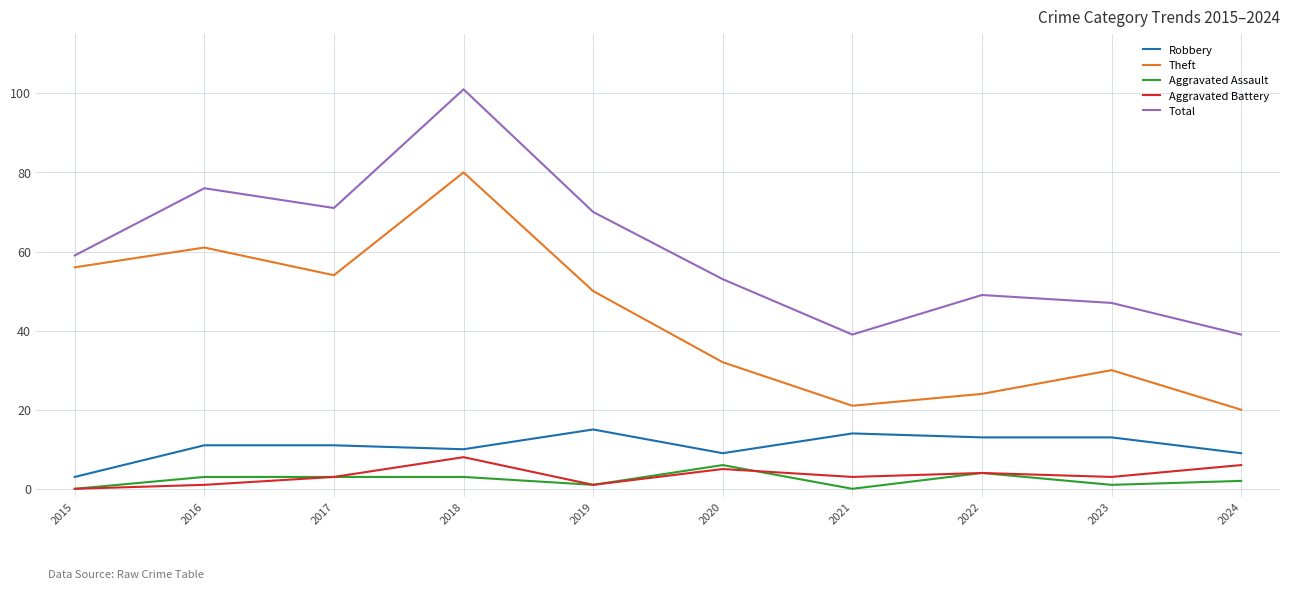

Reading right to left, list all the values displayed in this chart.

Robbery: 9	13	13	14	9	15	10	11	11	3
Theft: 20	30	24	21	32	50	80	54	61	56
Aggravated Assault: 2	1	4	0	6	1	3	3	3	0
Aggravated Battery: 6	3	4	3	5	1	8	3	1	0
Total: 39	47	49	39	53	70	101	71	76	59